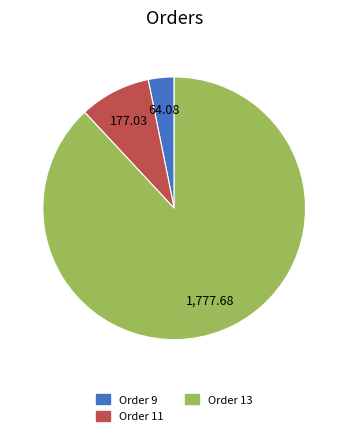

Is there any slice that represents more than half of the pie?

Yes